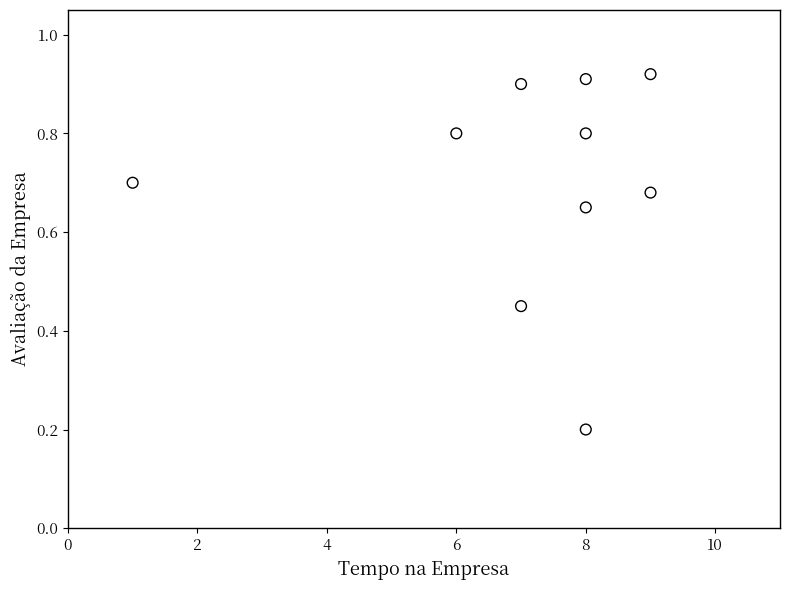

What is the average X value?

7.1